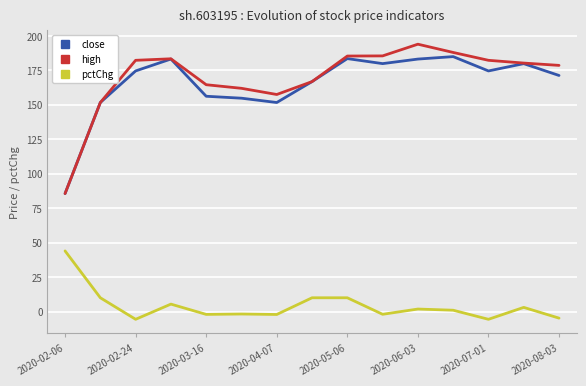

What is the greatest value displayed?

194.0